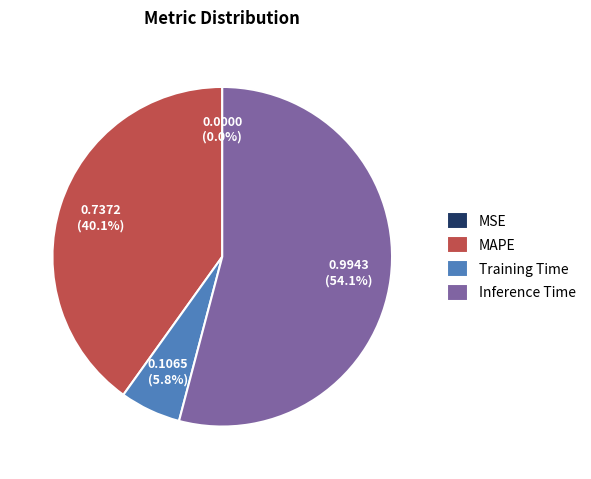

Between Training Time and MAPE, which is larger?

MAPE